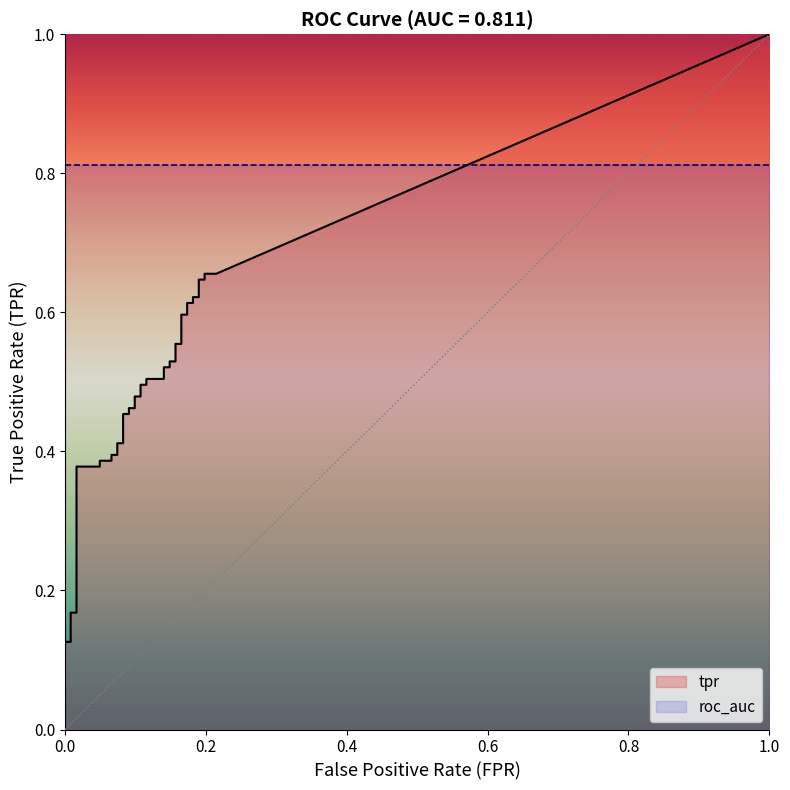

True or false: tpr and fpr cross at least once.

False